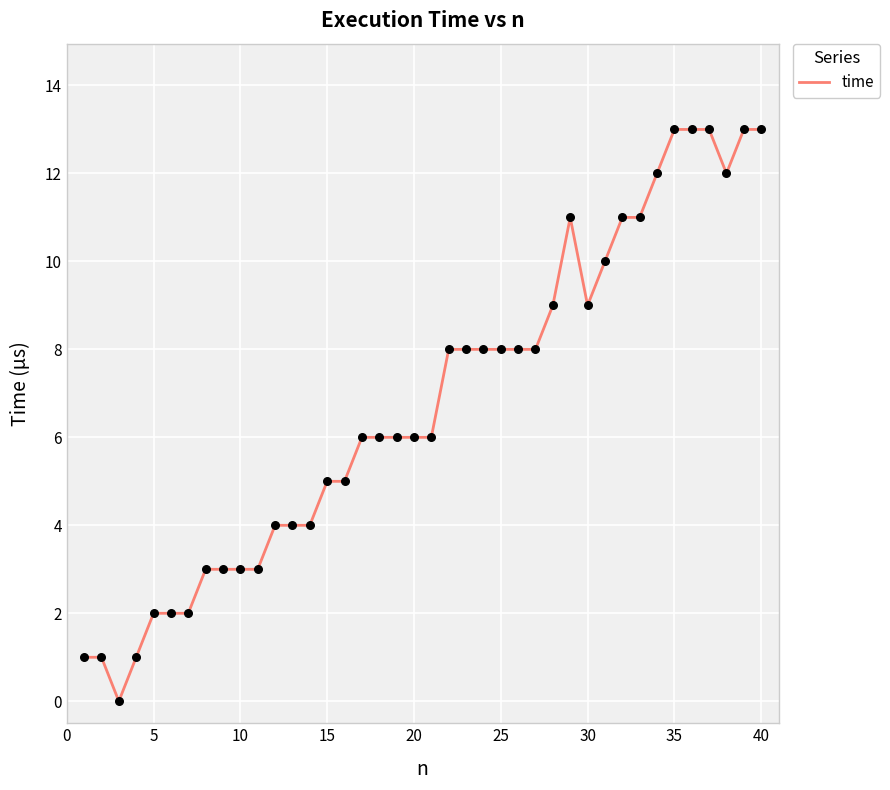

What is the greatest value displayed?

13